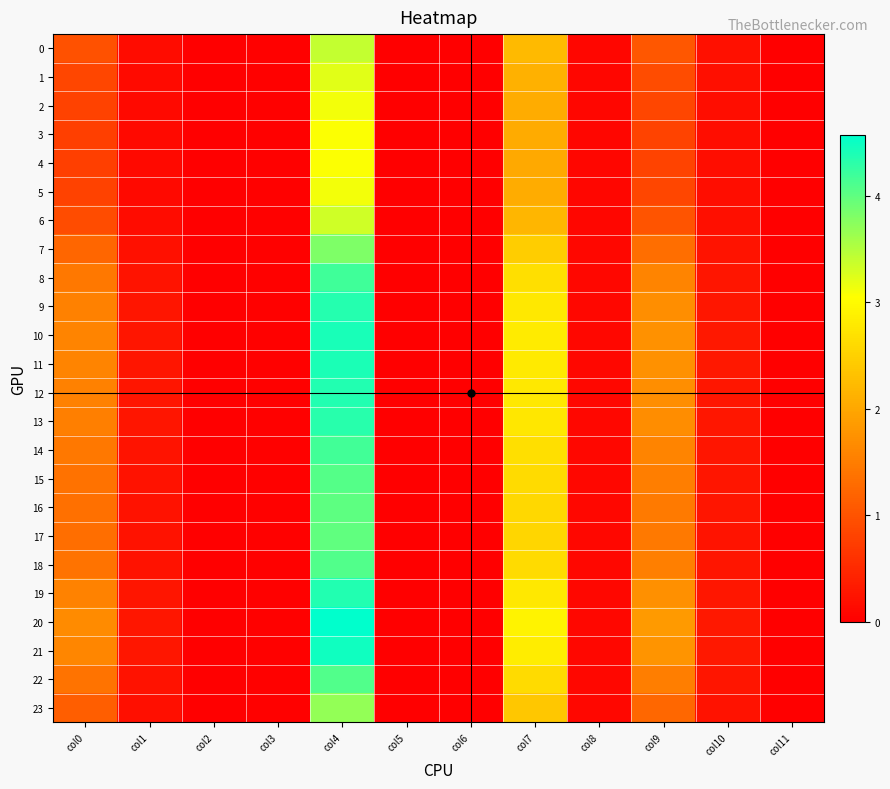

Which series has the largest range (max minus min)?

20